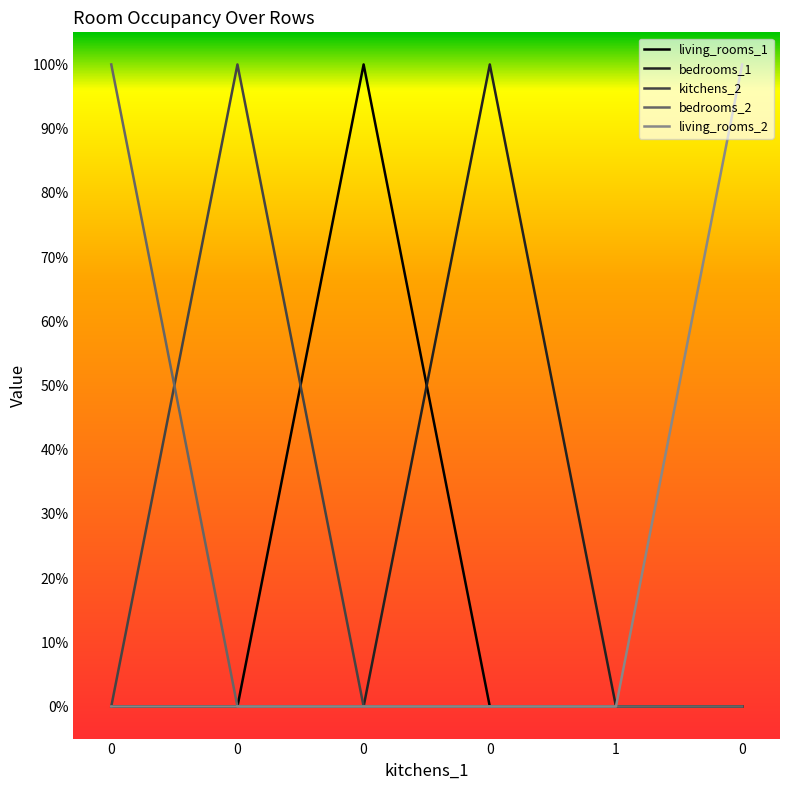

Which series has the widest spread of values?

living_rooms_1